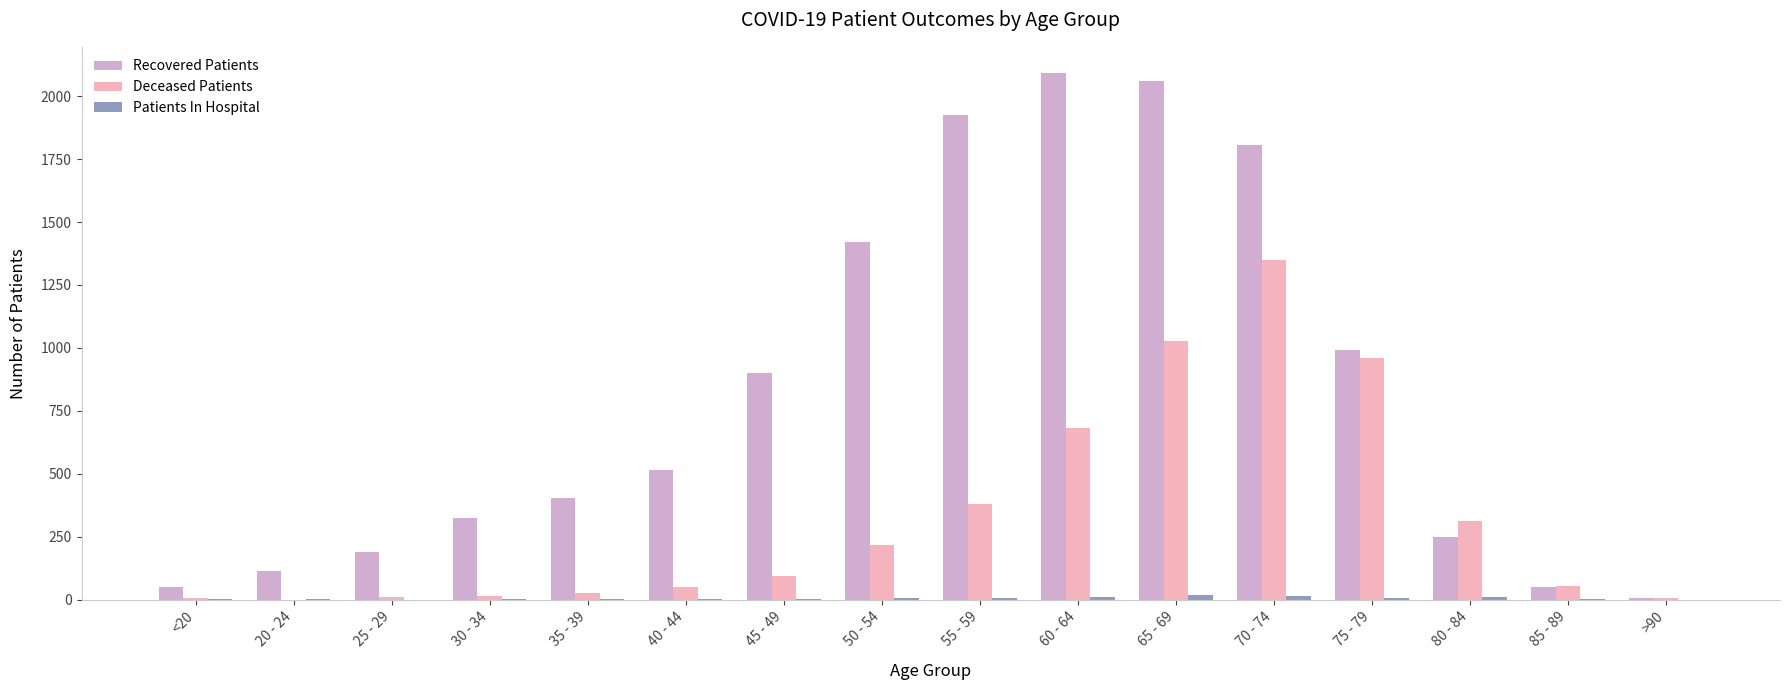

Count the number of categories in the chart.

16